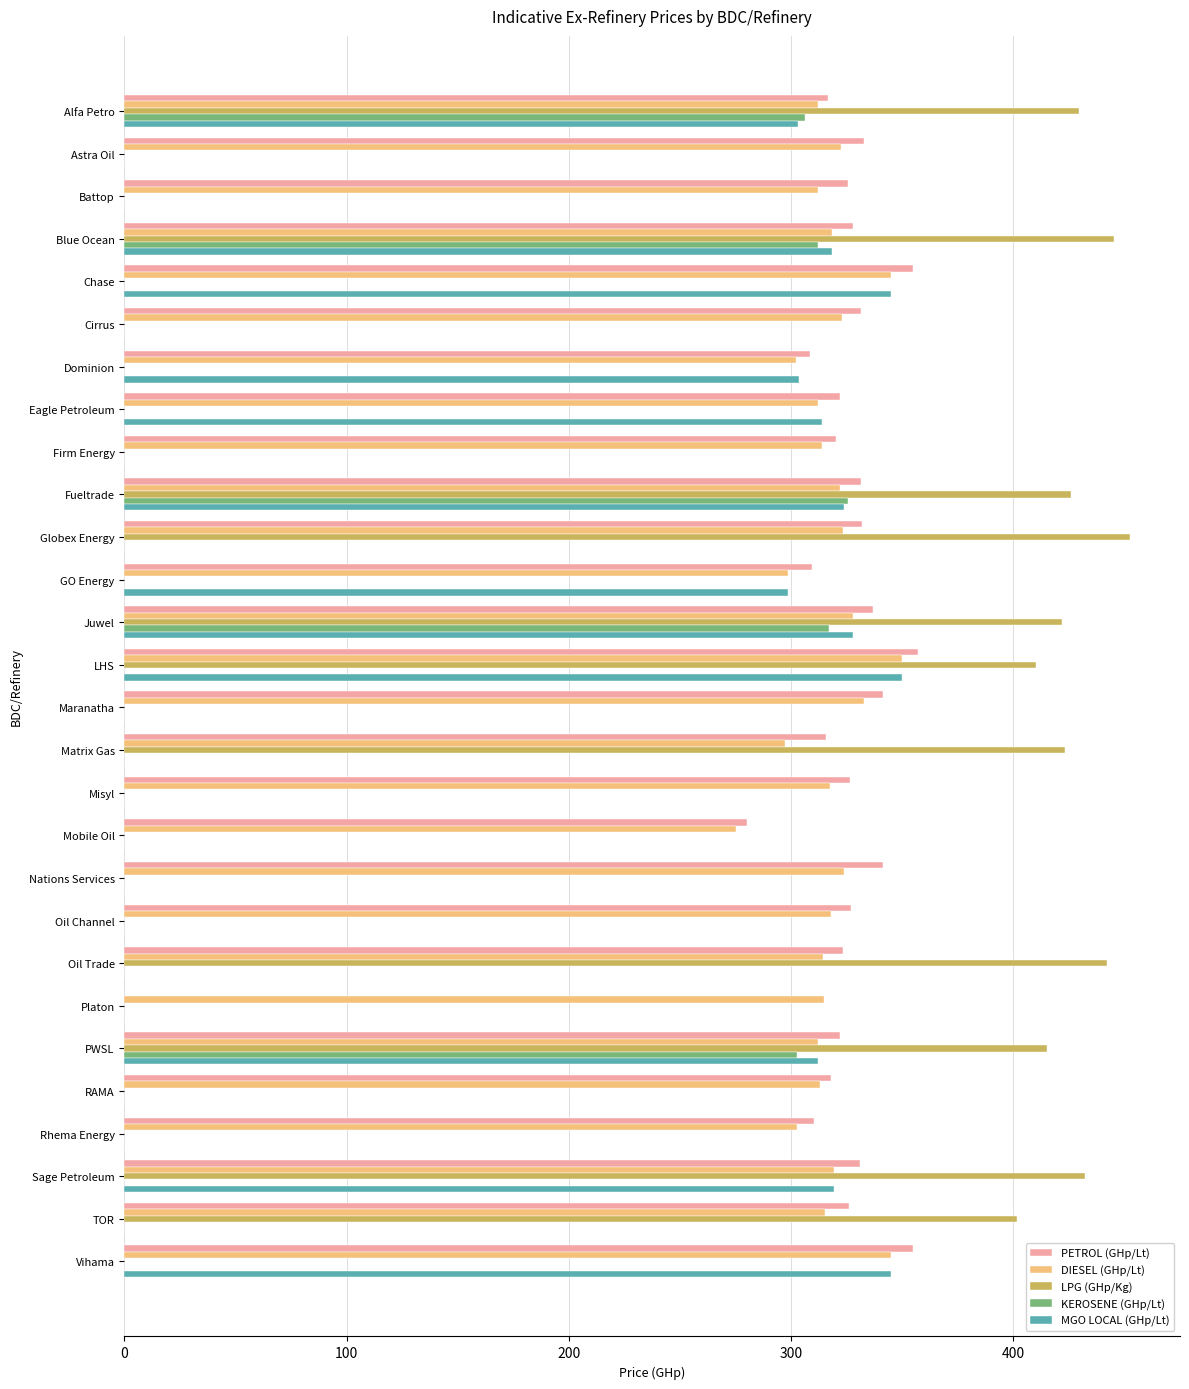

Between Oil Channel and PWSL, which series saw the biggest shift?

LPG (GHp/Kg)